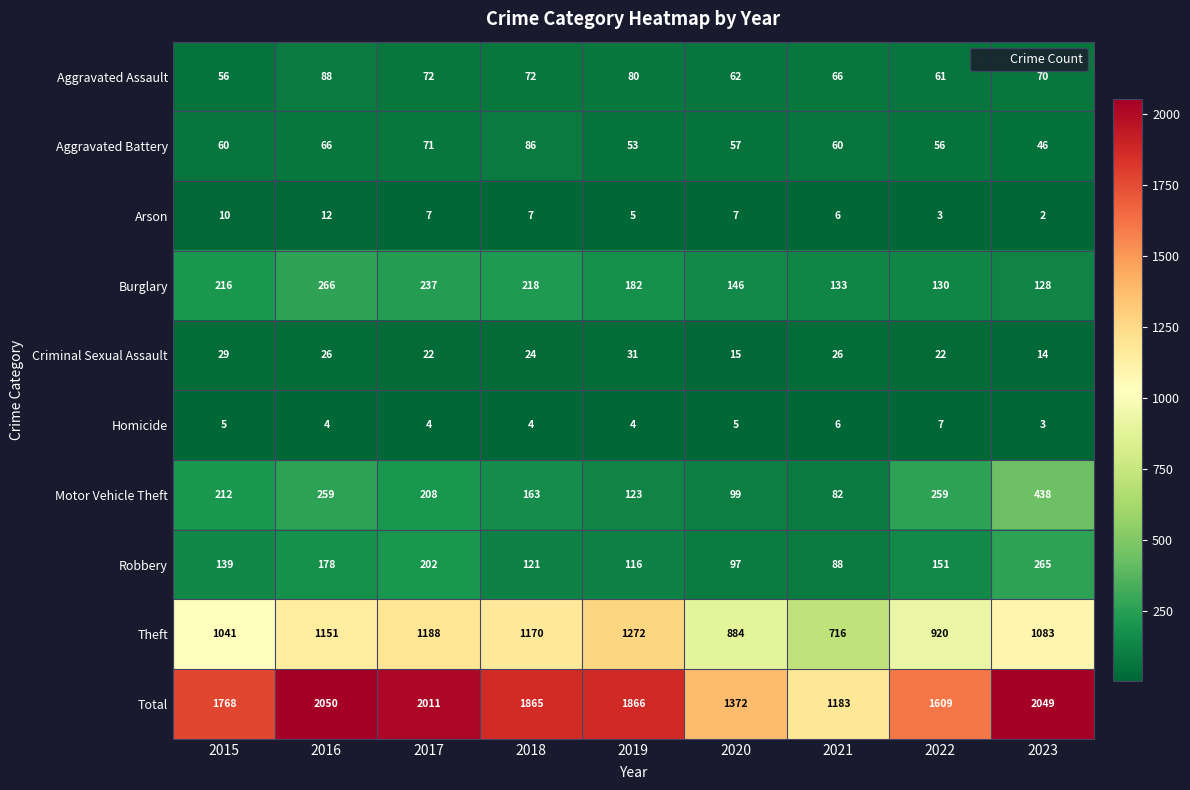

What is the greatest value displayed?

2050